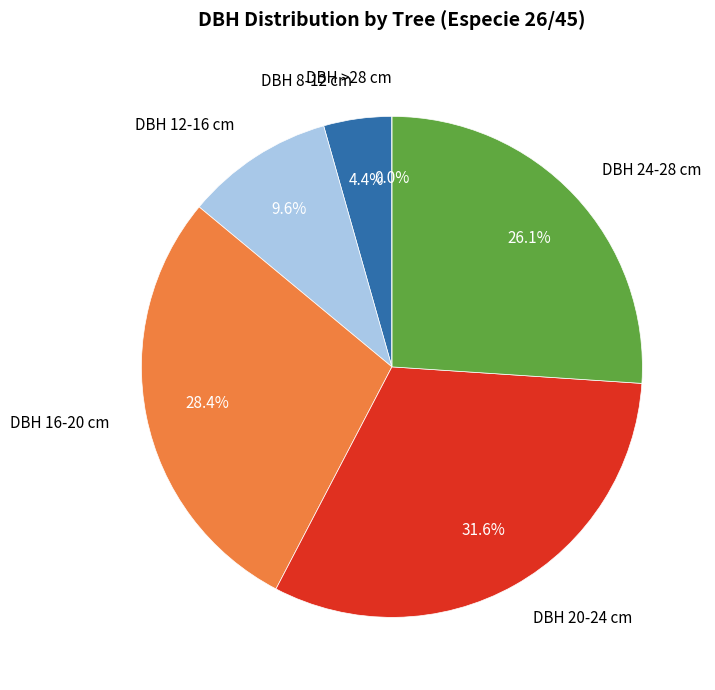

Is there a majority slice in this chart?

No